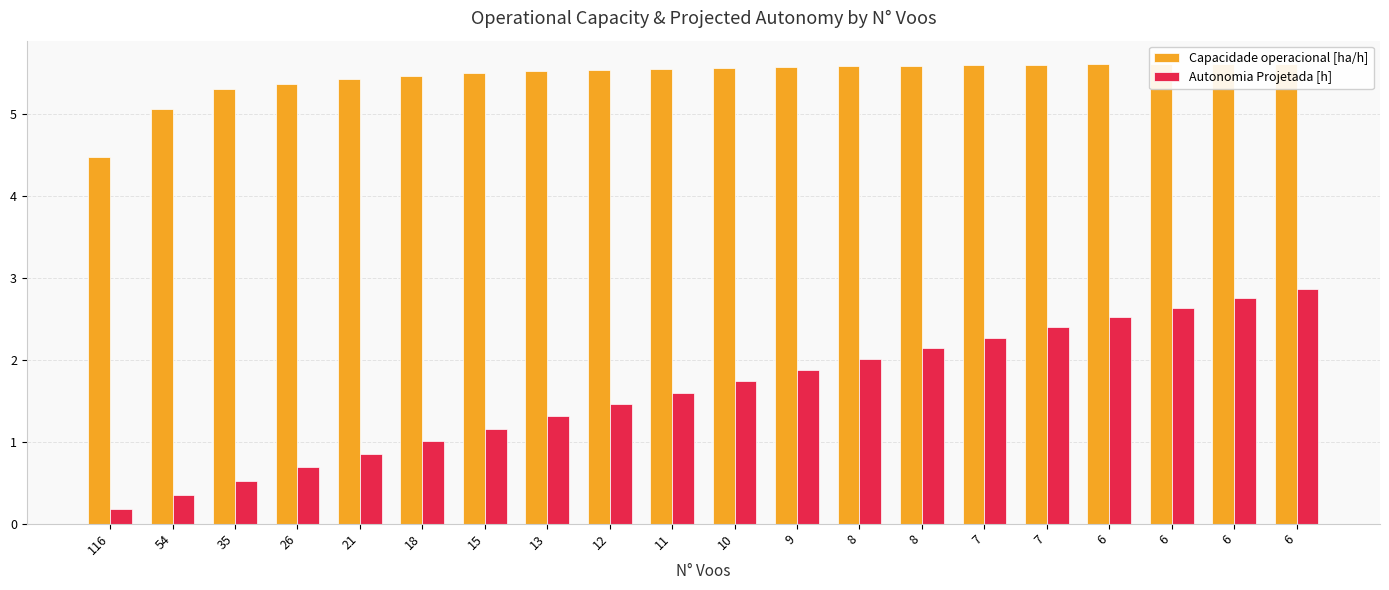

Which has a higher value, 6 or 6?

6